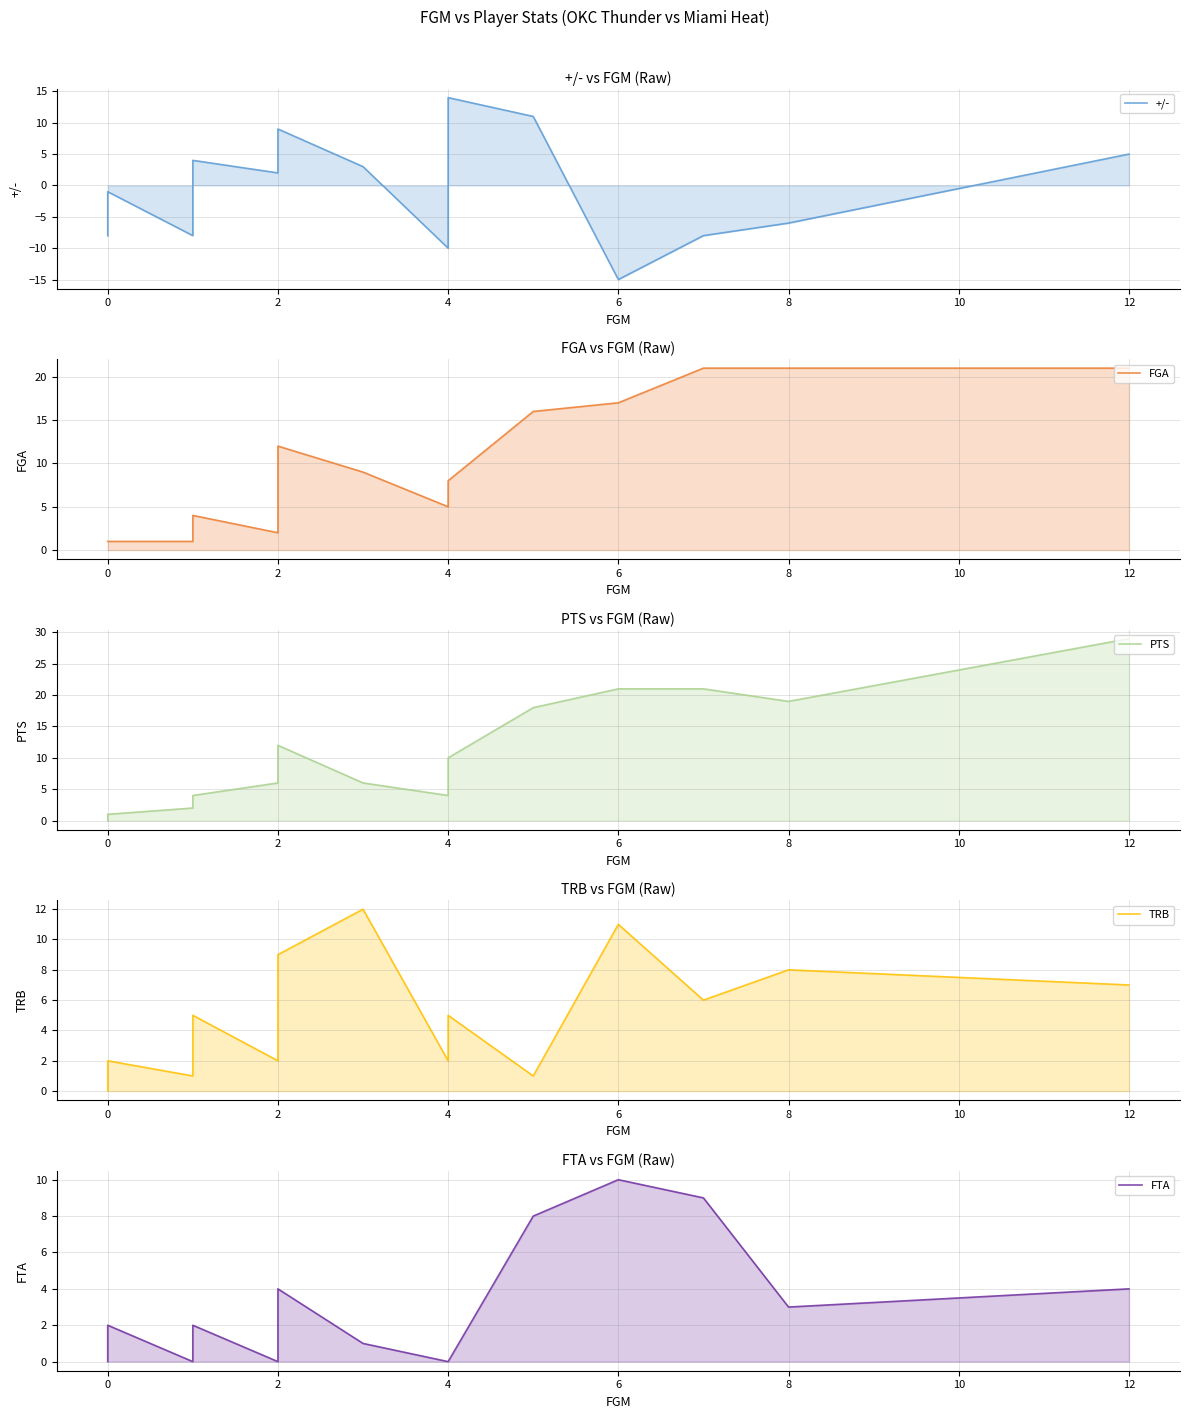

The FGA series shows 31 at 8. True or false?

False